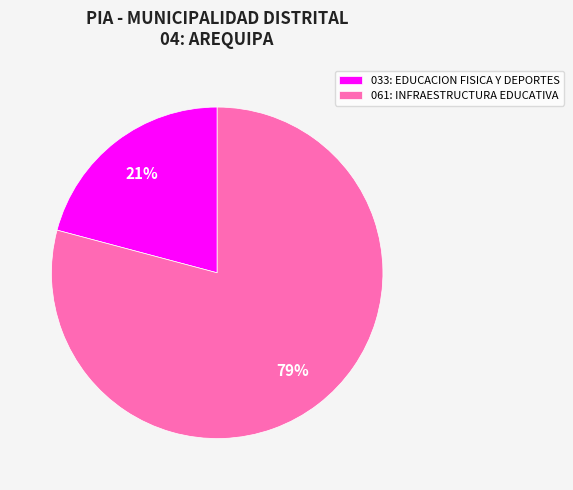

Is it true that 061: INFRAESTRUCTURA EDUCATIVA is 70% of the pie?

False